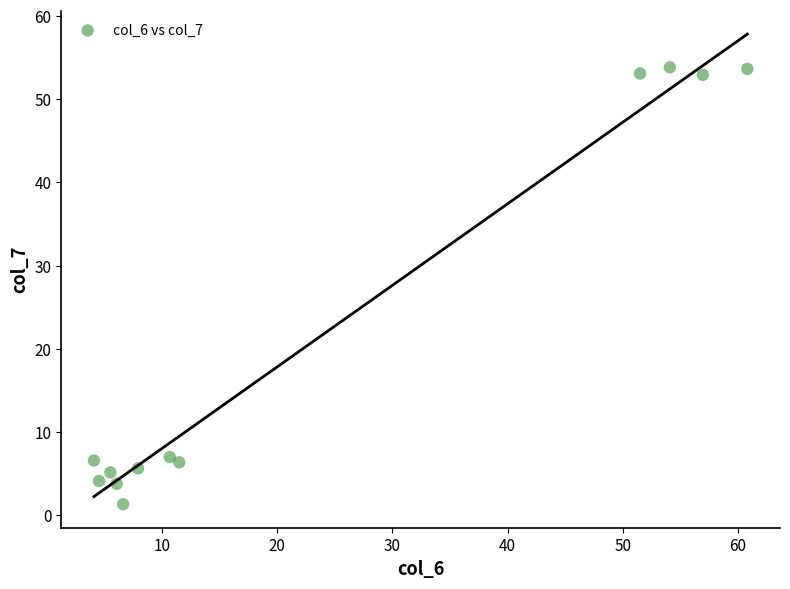

What is the range of X values (max minus min)?

56.7